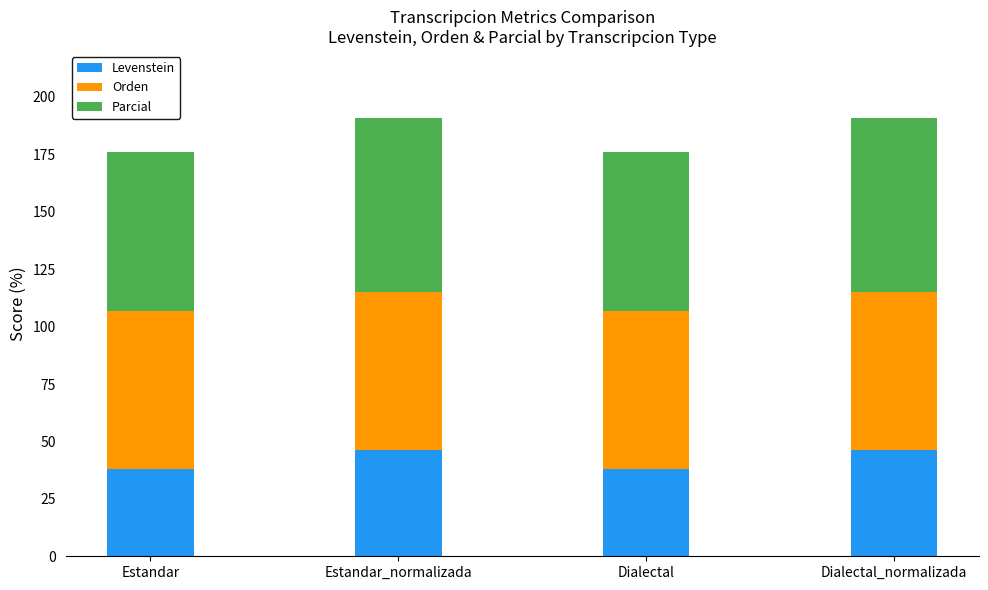

True or false: Levenstein has a value of 38.2 at Estandar.

True